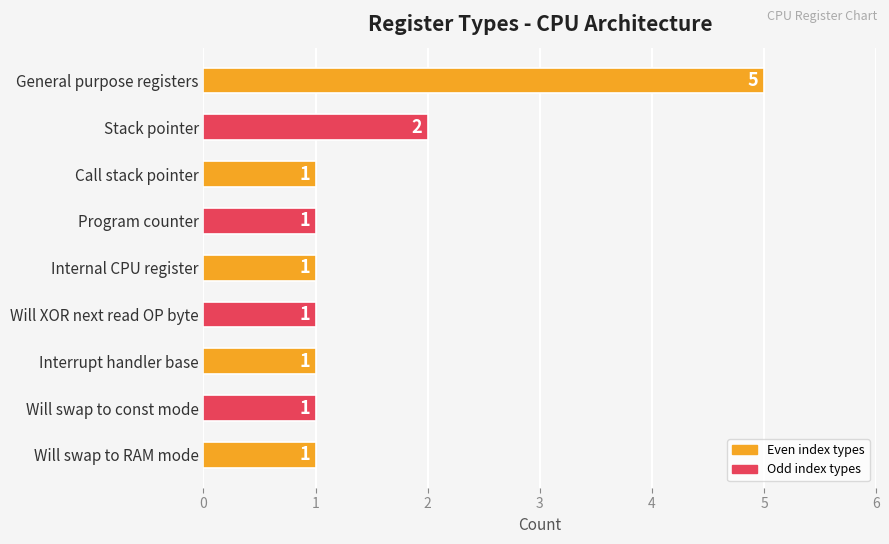

What is the sum of all values?

14